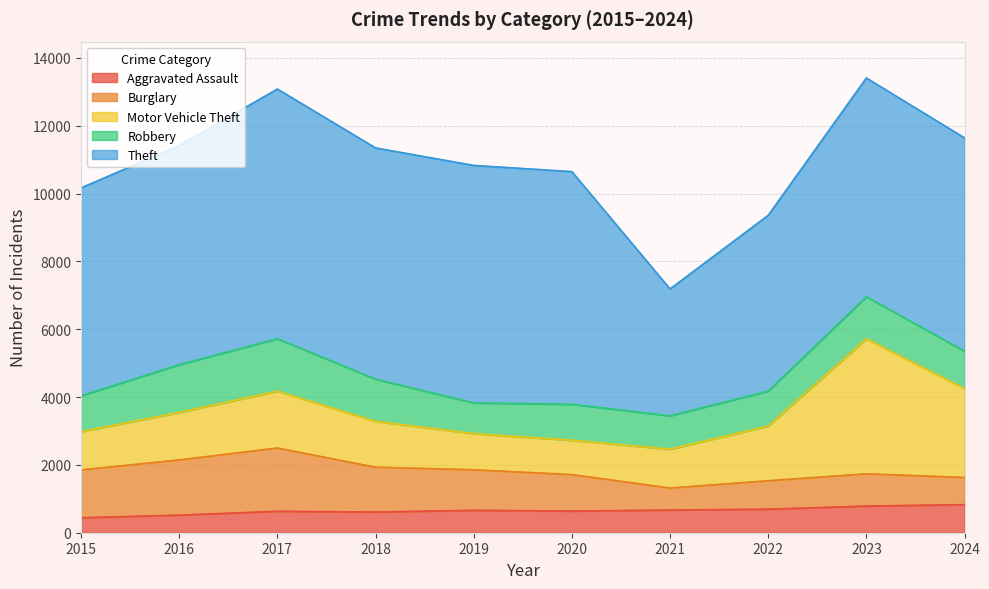

Which has a higher value, 2016 or 2015?

2016